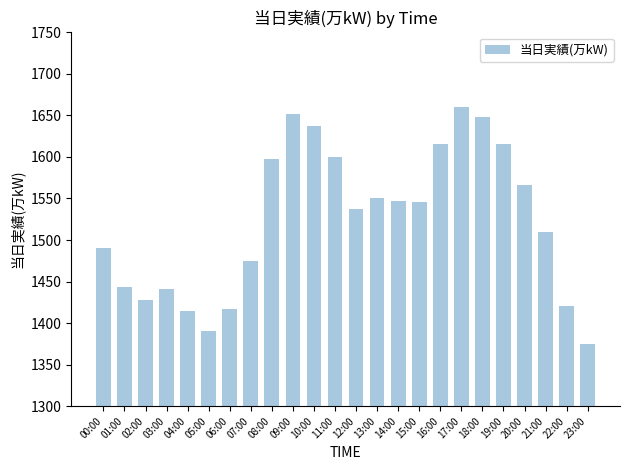

What is the maximum value shown in the chart?

1660